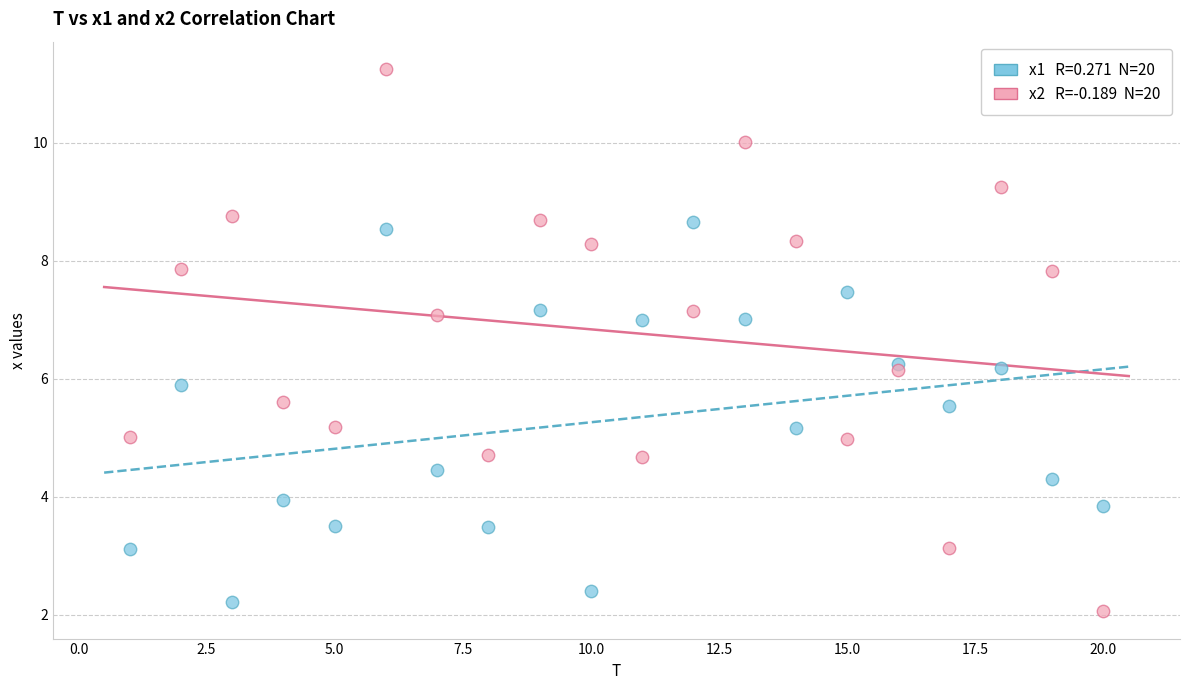

Across all data points, what is the range of X values (max minus min)?

19.0